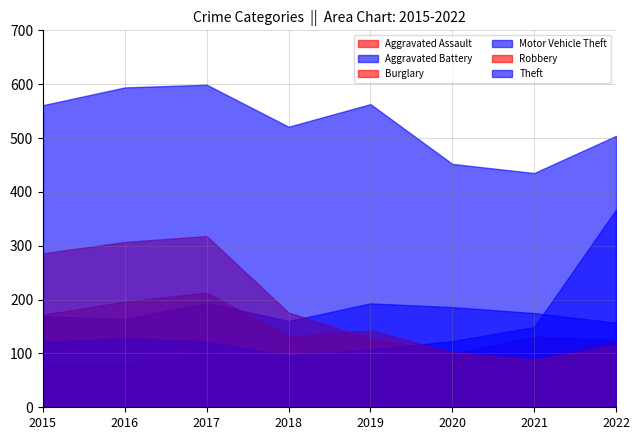

Is it true that Aggravated Battery equals 97 at 2022?

False